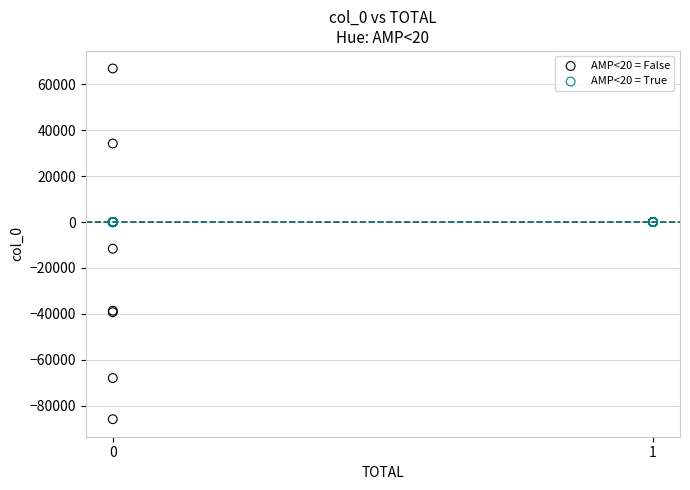

Which series reaches the maximum Y coordinate?

AMP<20 = False